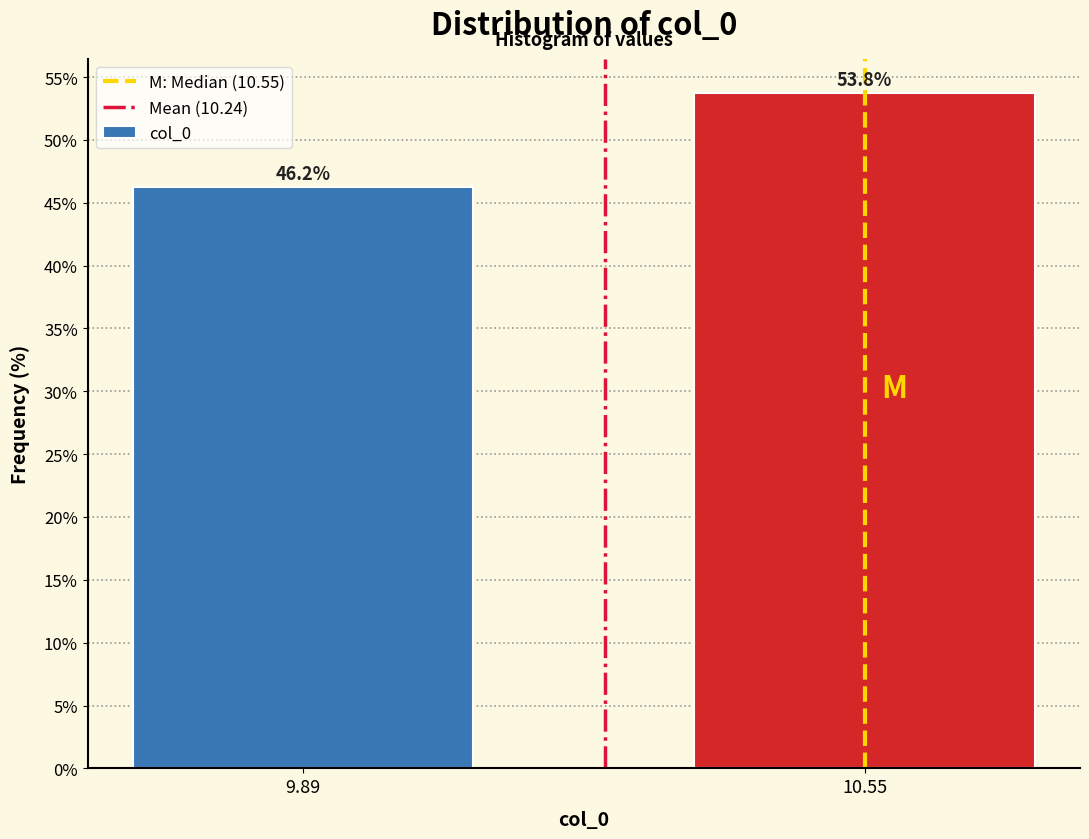

Which has a higher value, 9.89 or 10.55?

10.55